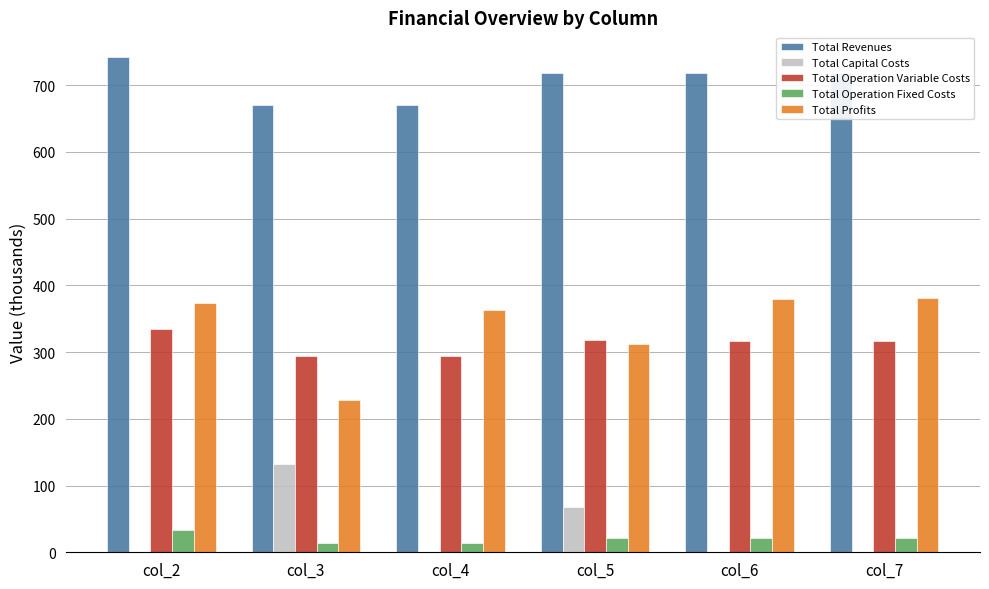

The value of Total Revenues at col_4 is 1168.4. True or false?

False